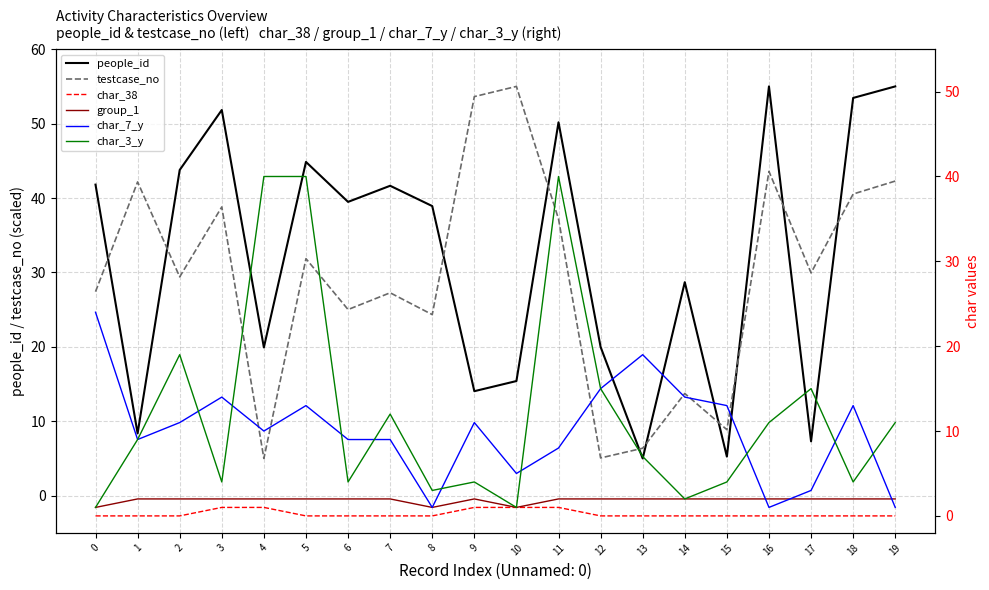

What is the difference between the maximum and minimum values in the people_id series?

50.0